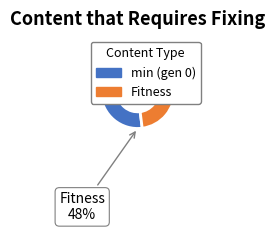

How much of the chart is everything except min (gen 0)?

48.0%